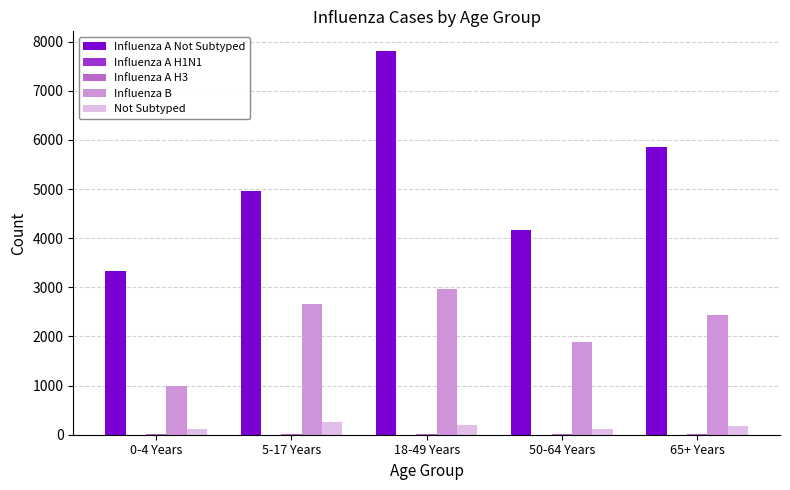

Which series changed the most between 0-4 Years and 65+ Years?

Influenza A Not Subtyped